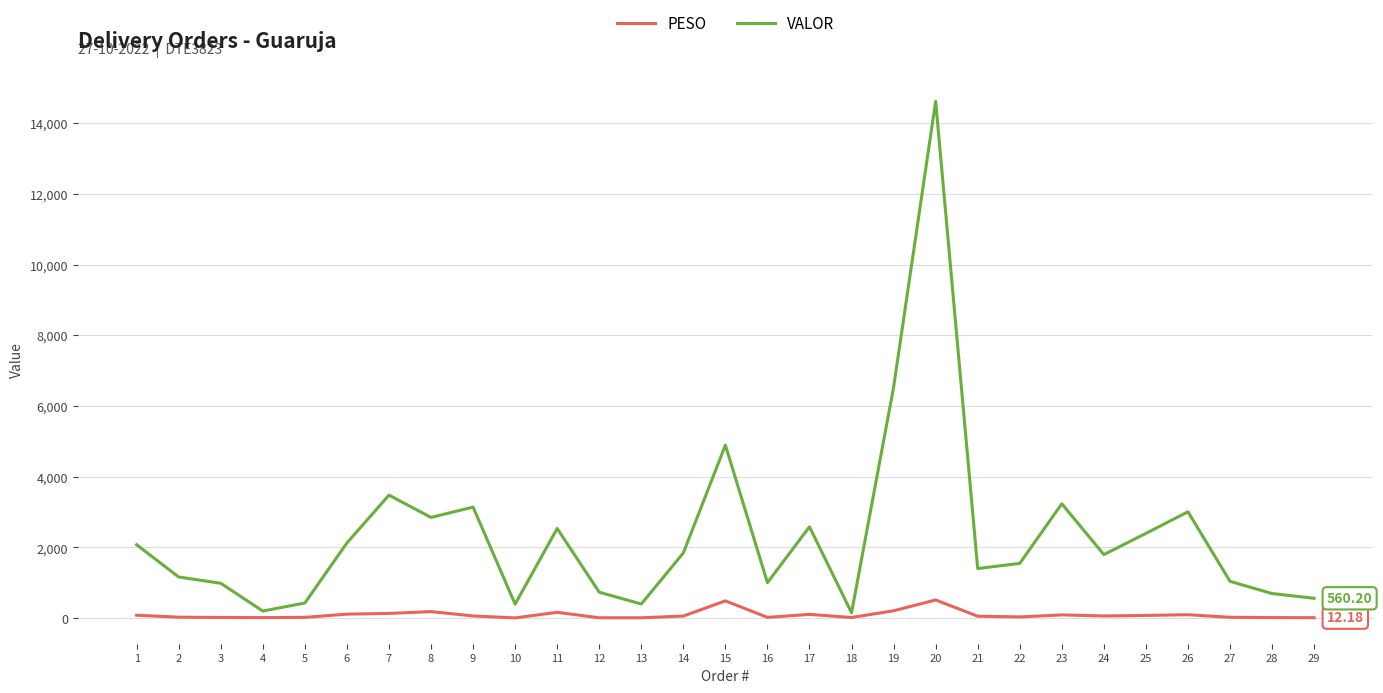

Between 9 and 19, which series saw the biggest shift?

VALOR